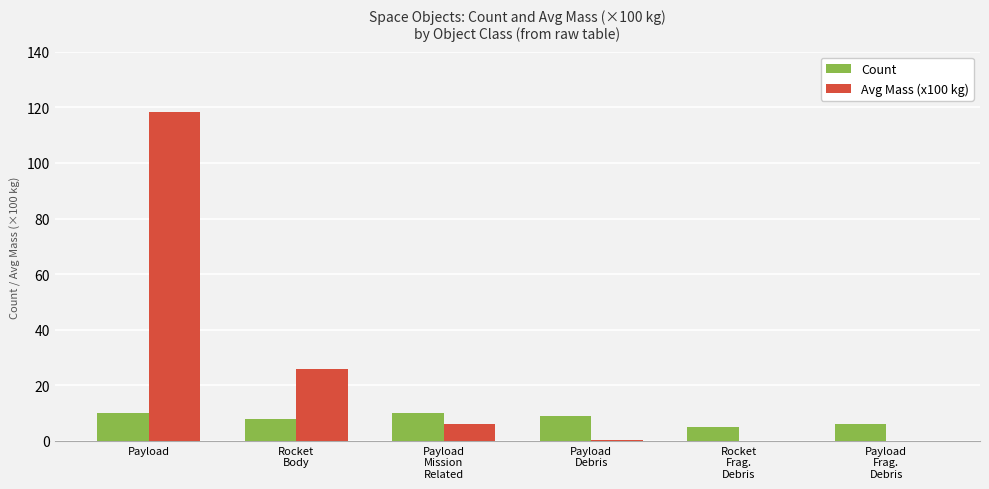

Read the Avg Mass (x100 kg) value at Payload.

118.2